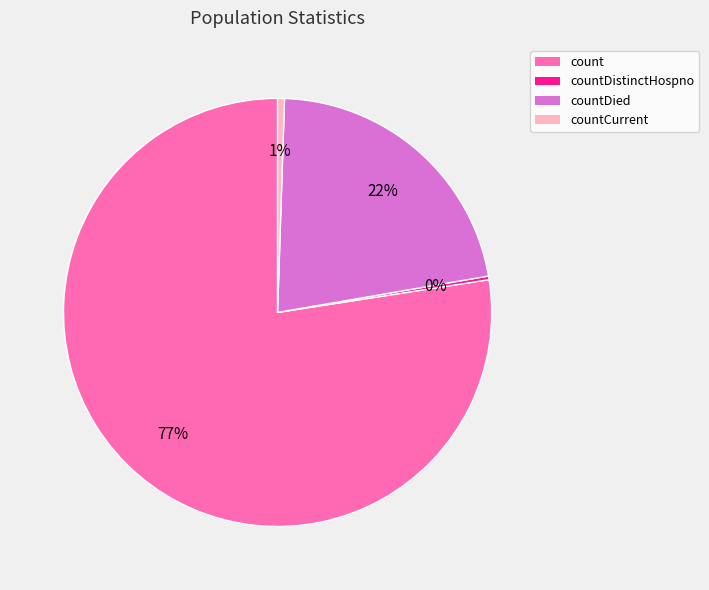

To the nearest percent, what is the difference between the largest and smallest slice percentages?

77%